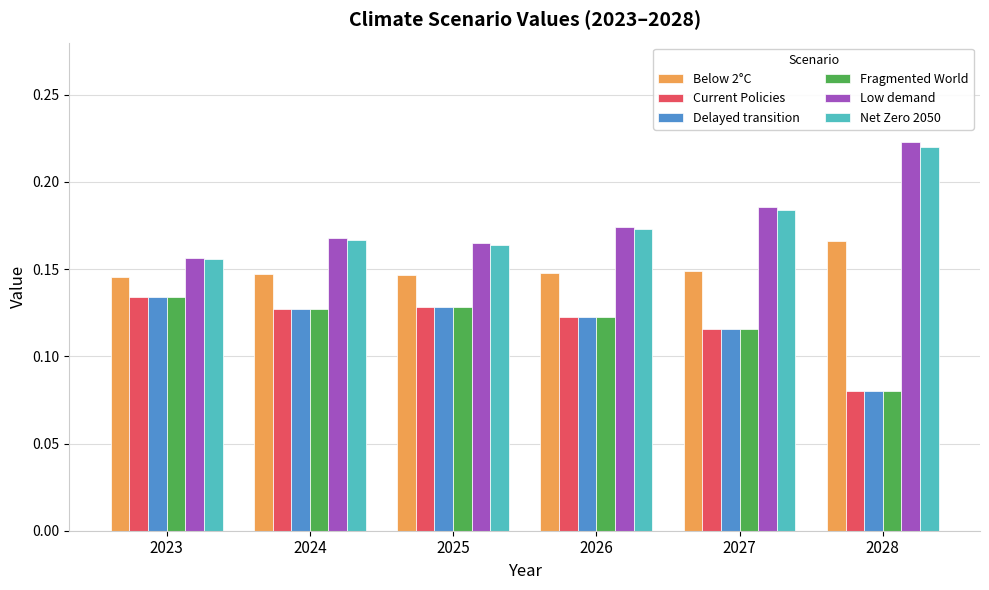

What is the total value across all series at 2024?

0.9